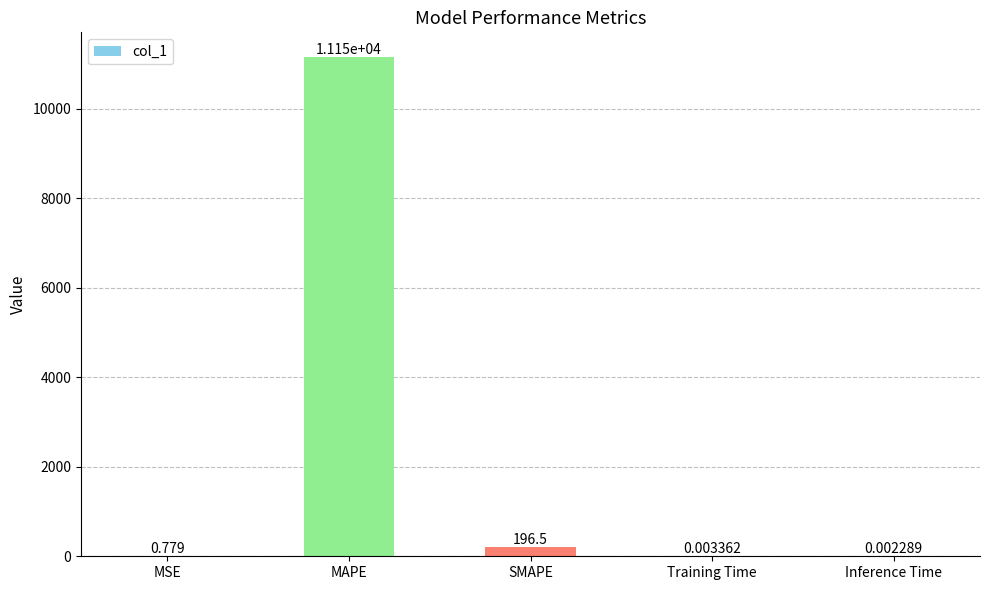

Where is the data nearest to the value 5575?

SMAPE